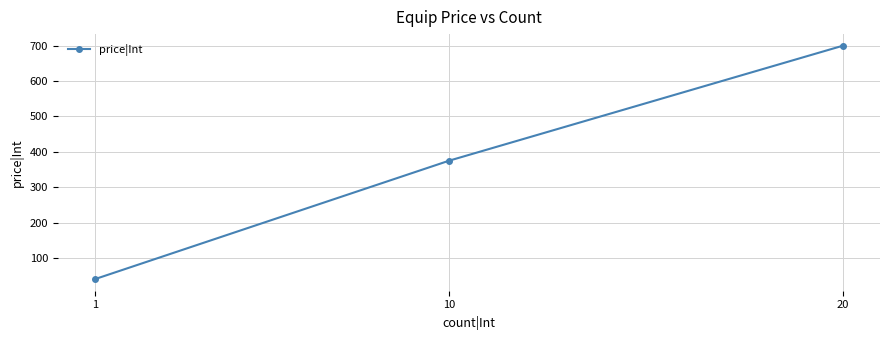

What is the average value?

372